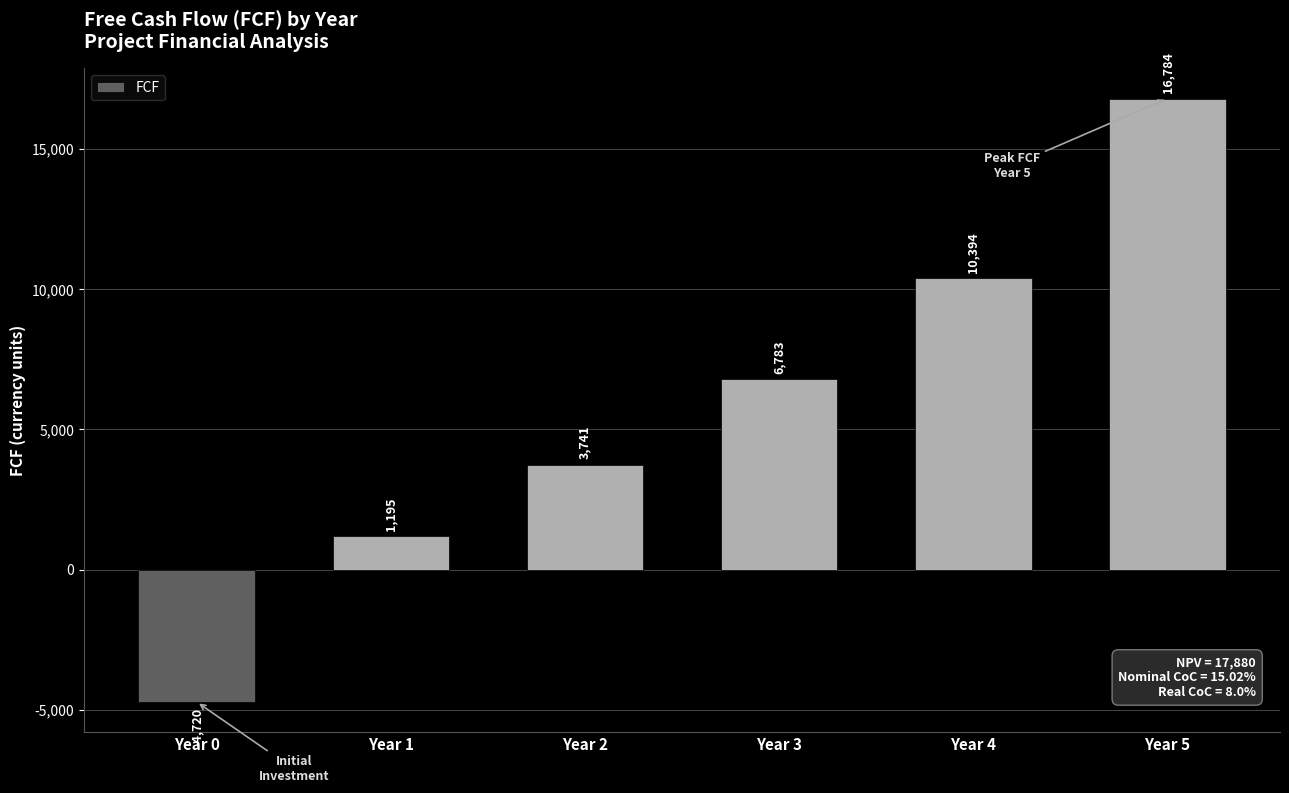

What is the minimum value shown in the chart?

-4720.0